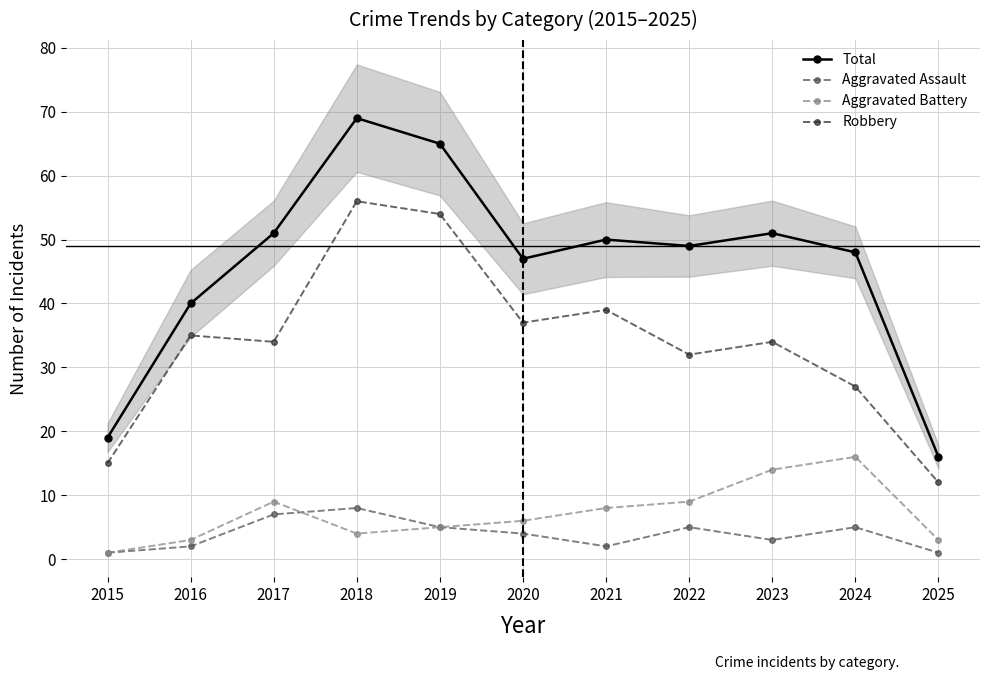

Reading left to right, what are all the values shown in this chart?

Total: 19	40	51	69	65	47	50	49	51	48	16
Aggravated Assault: 1	2	7	8	5	4	2	5	3	5	1
Aggravated Battery: 1	3	9	4	5	6	8	9	14	16	3
Robbery: 15	35	34	56	54	37	39	32	34	27	12